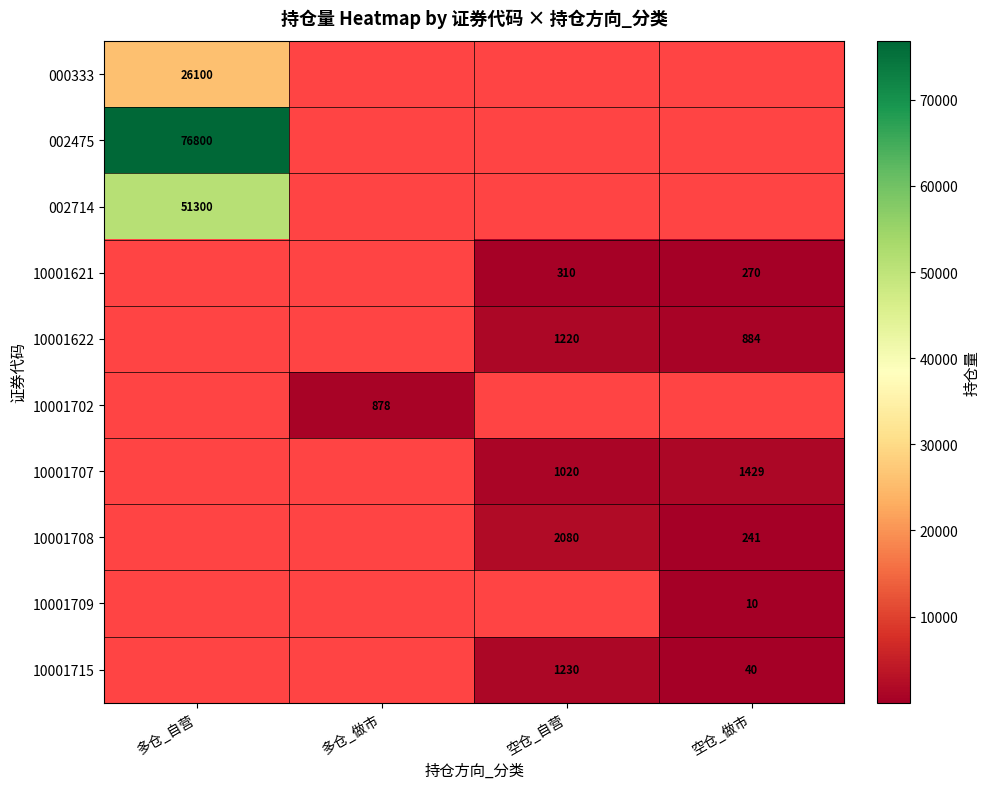

Is it true that 10001715 equals 1230 at 空仓_自营?

True